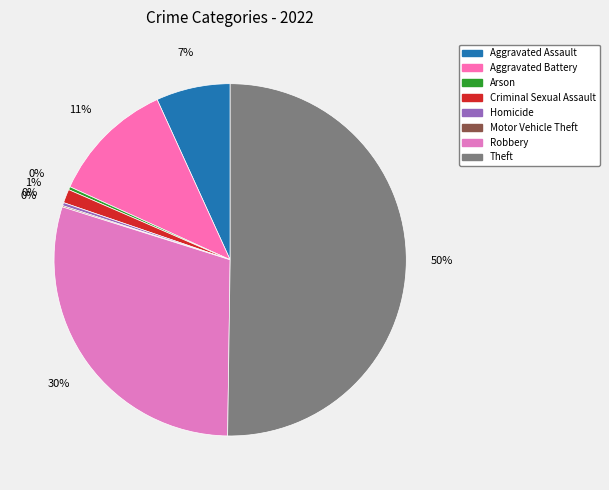

What is the ratio of the value at Criminal Sexual Assault to the value at Aggravated Assault?

0.2